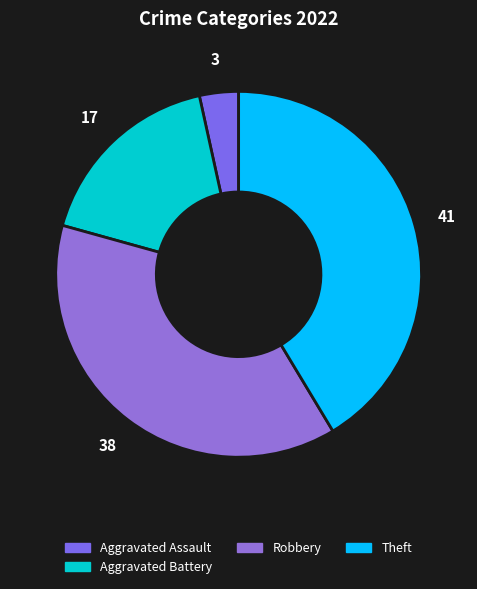

Count the number of slices in the pie.

4